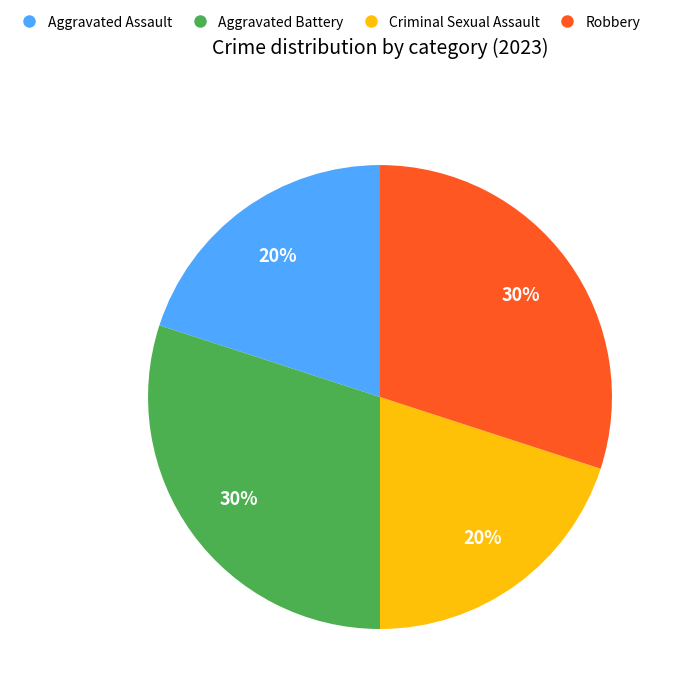

Is there a majority slice in this chart?

No